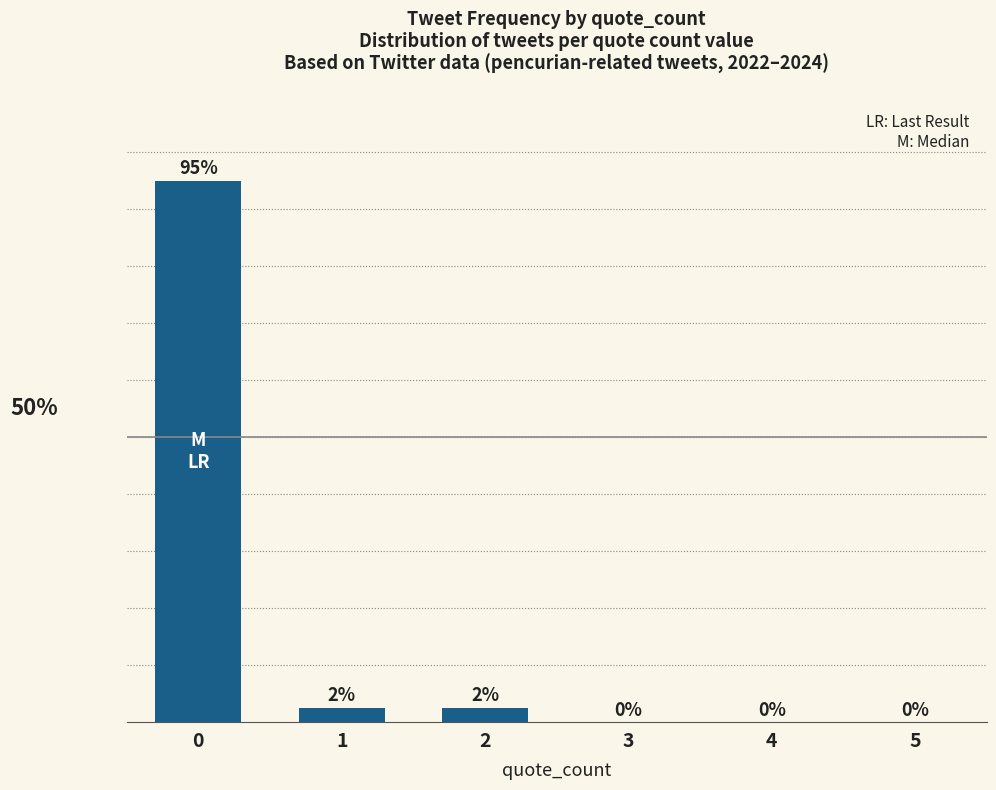

Is it true that the value at 1 is 4.1?

False